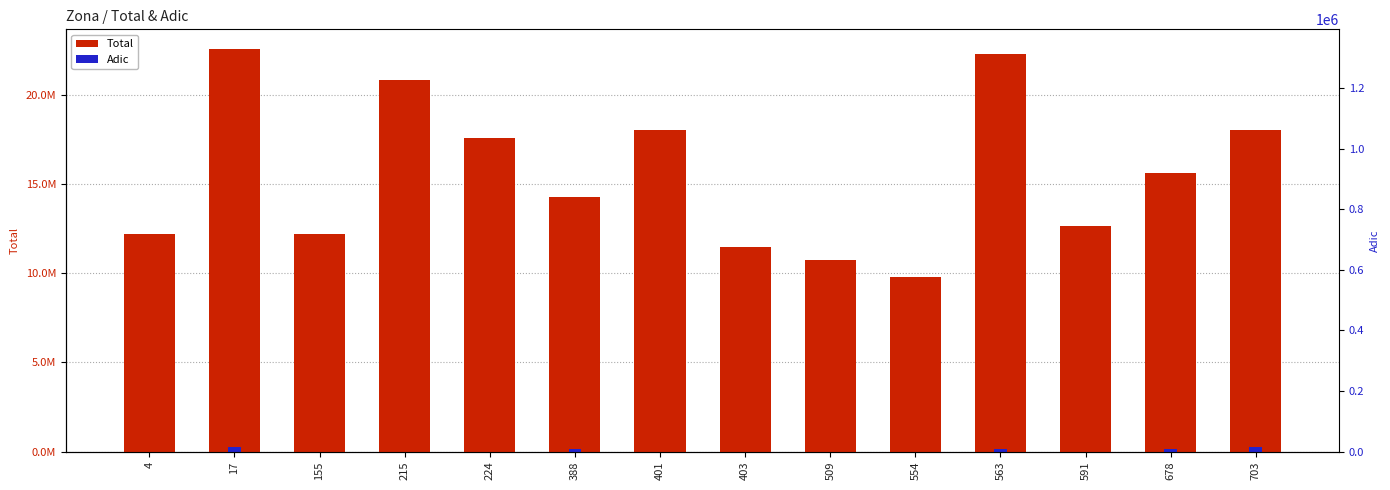

What is the value of the Adic bar at the 6th from the left?

140368.0